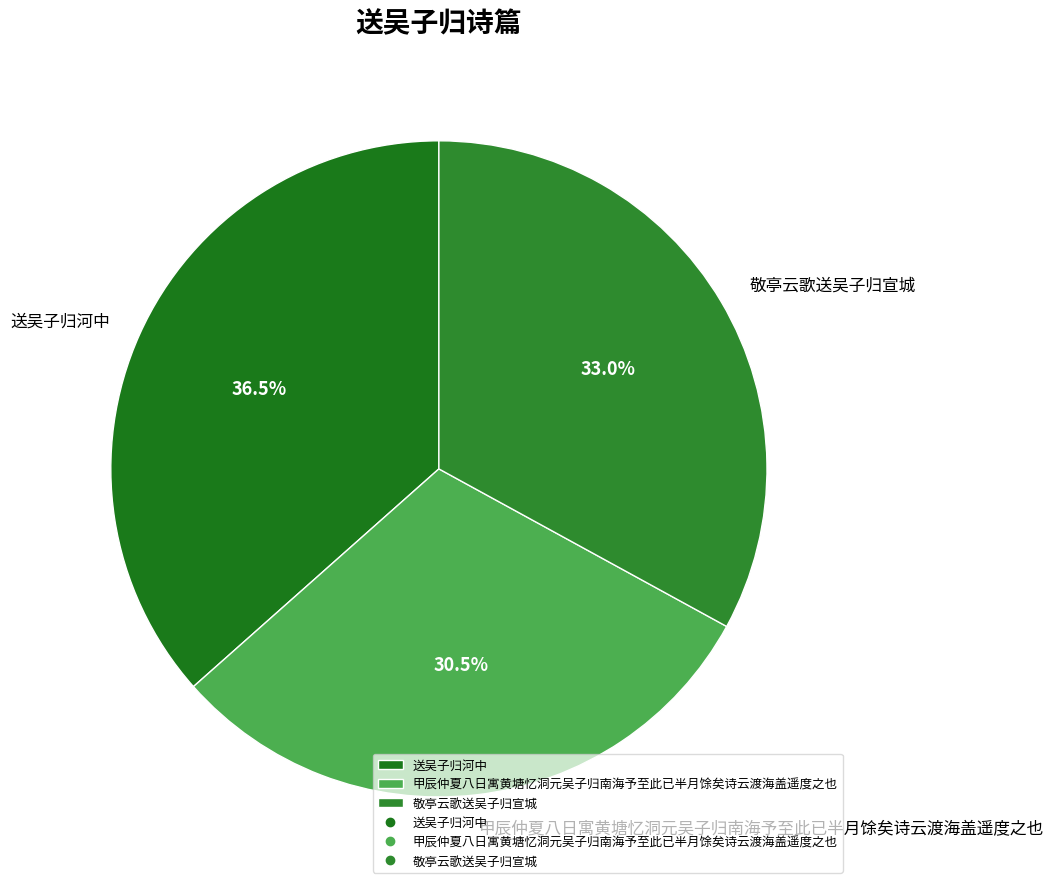

Combined, do 敬亭云歌送吴子归宣城 and 送吴子归河中 account for over 50%?

Yes